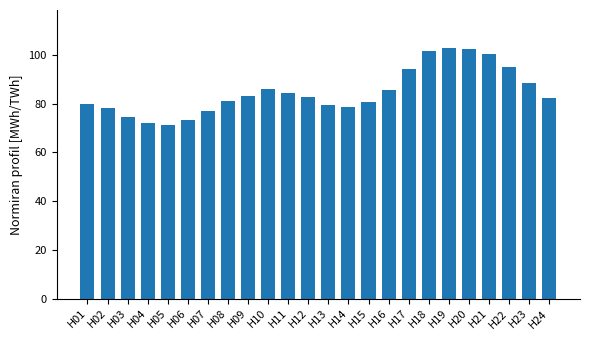

What is the value of the 23rd bar from the left?

88.7